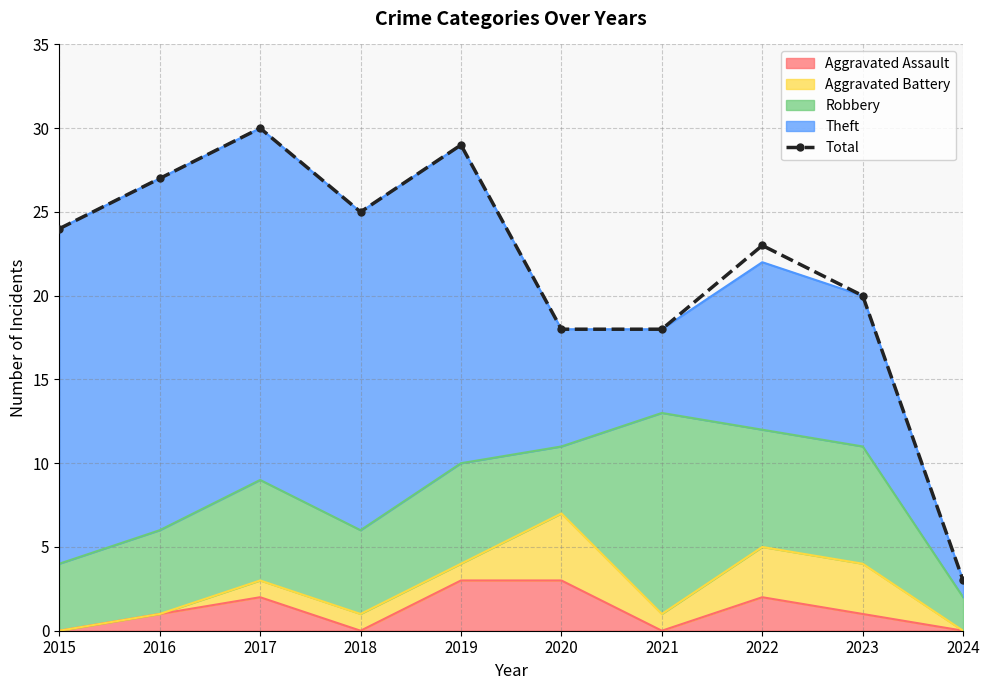

How many points are lower than both their immediate neighbors (excluding endpoints)?

1